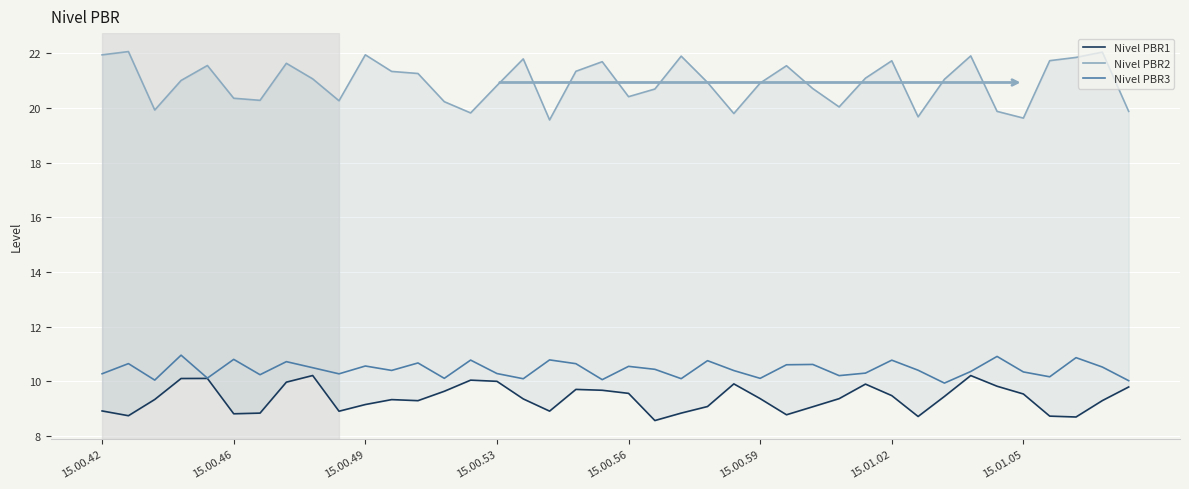

What is the value of the Nivel PBR3 point at the 4th from the left?

11.0